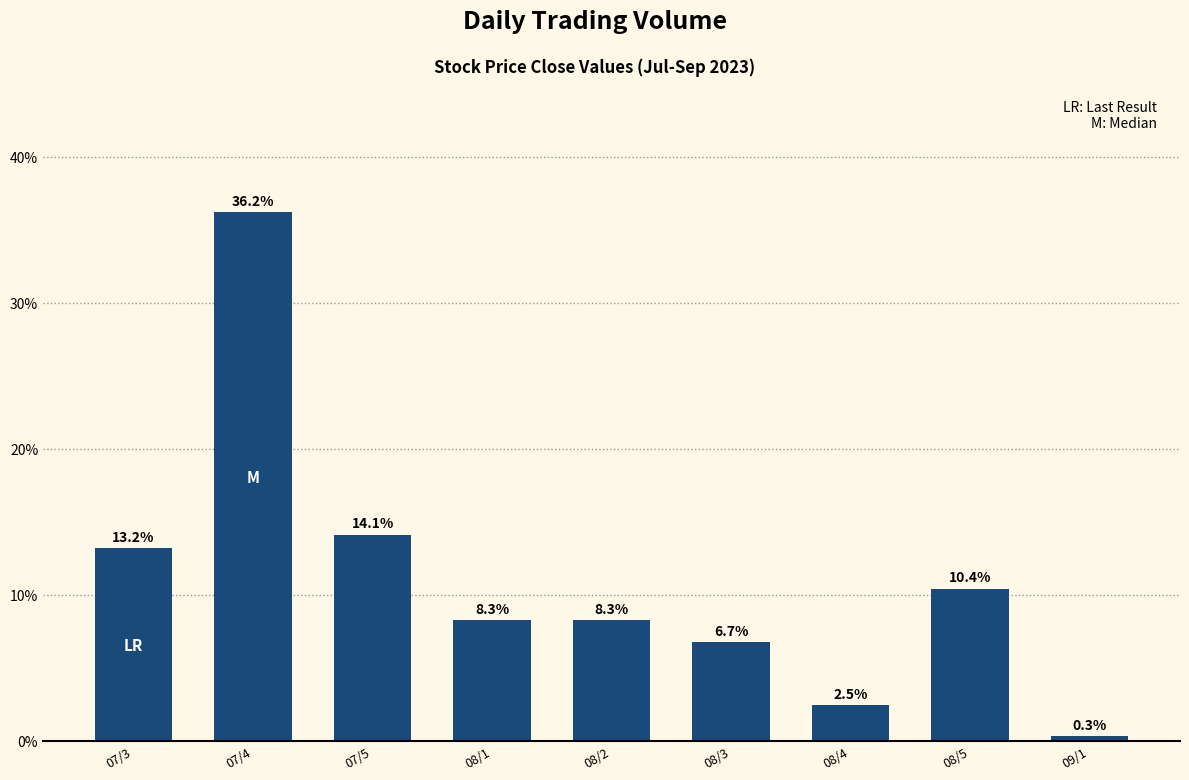

True or false: the data shows 21.2 at 07/5.

False